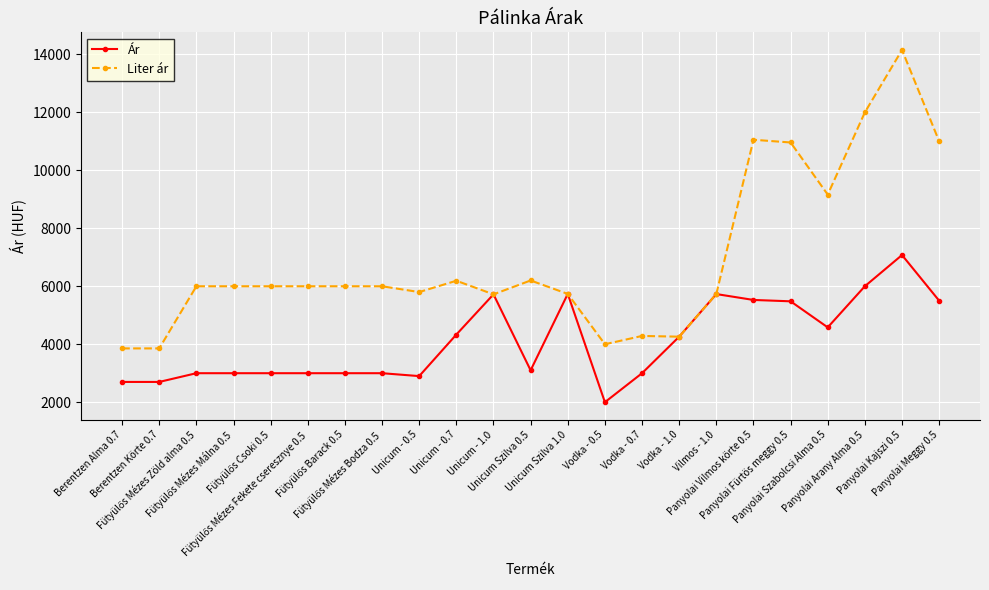

At how many categories does at least one series exceed 14111?

1